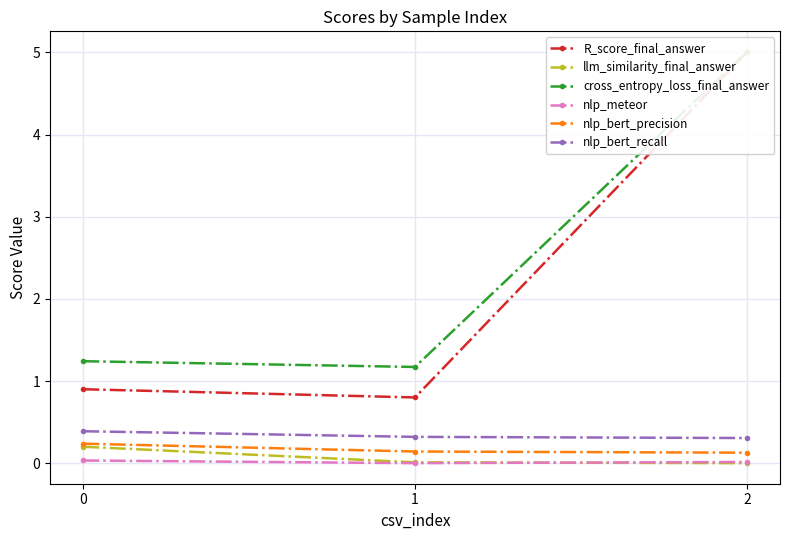

How many values in the llm_similarity_final_answer series exceed 0?

2